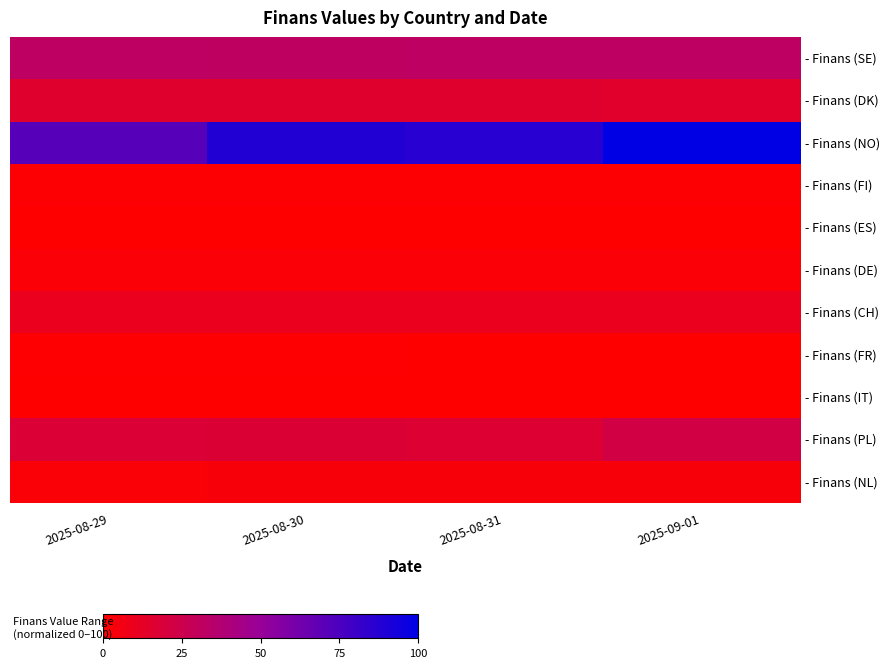

What is the total value across all series at 2025-08-31?

168.9